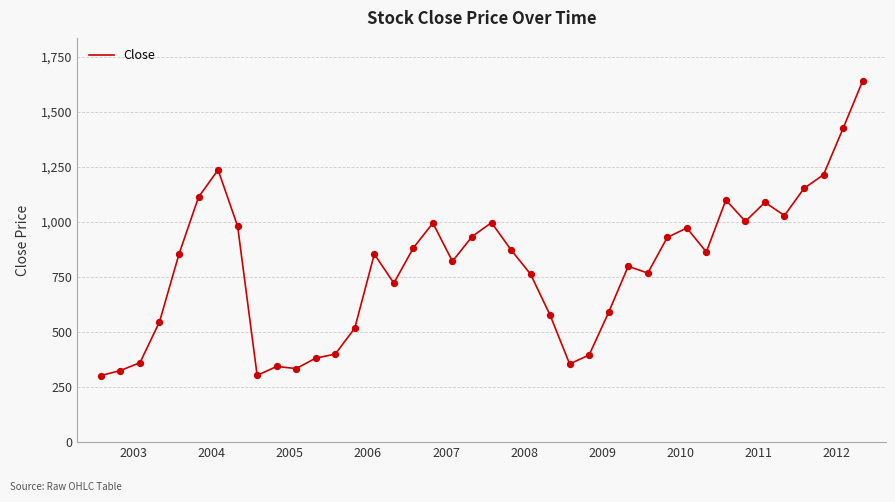

What is the greatest value displayed?

1639.6